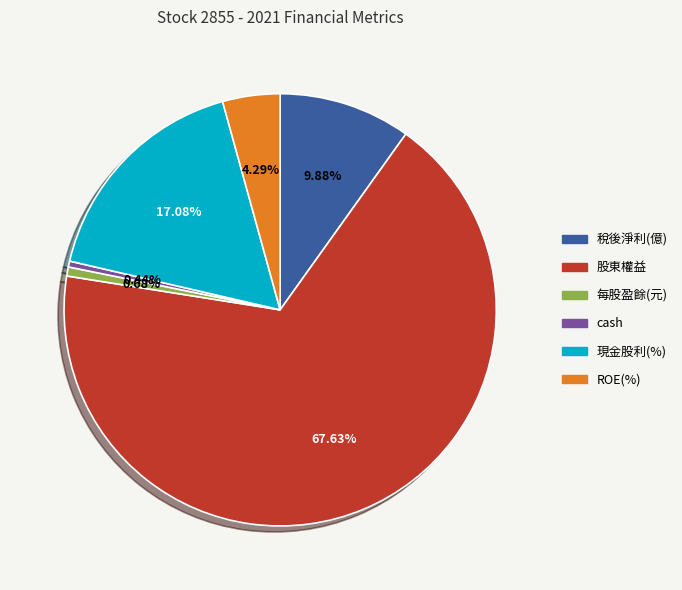

Between 現金股利(%) and 股東權益, which is larger?

股東權益